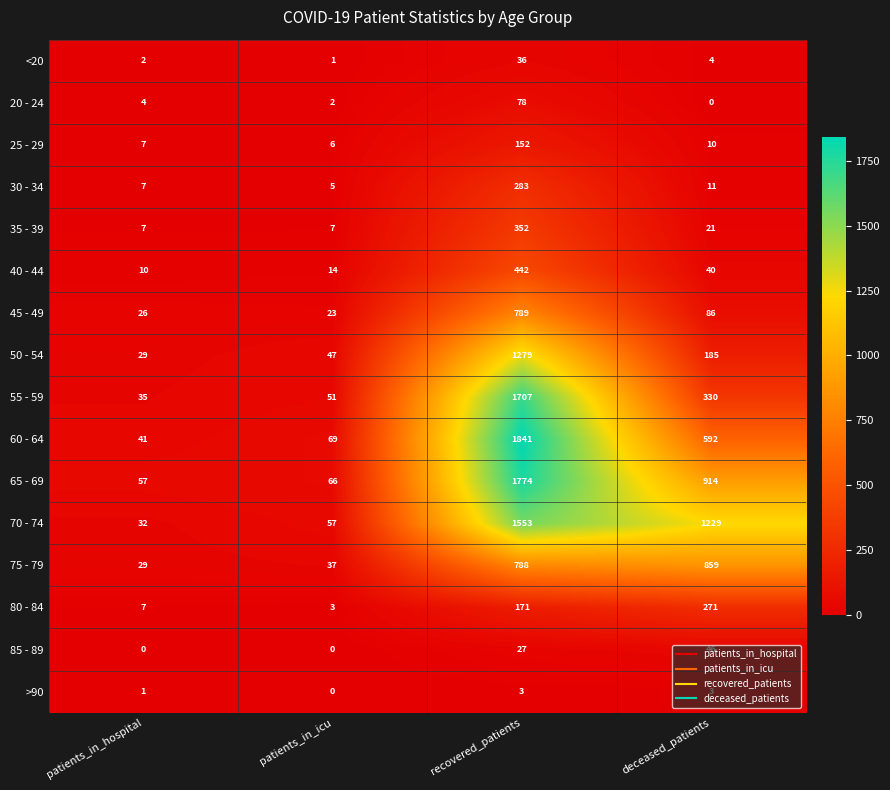

Is the value of 65 - 69 at patients_in_icu greater than the value of 55 - 59 at patients_in_hospital?

Yes